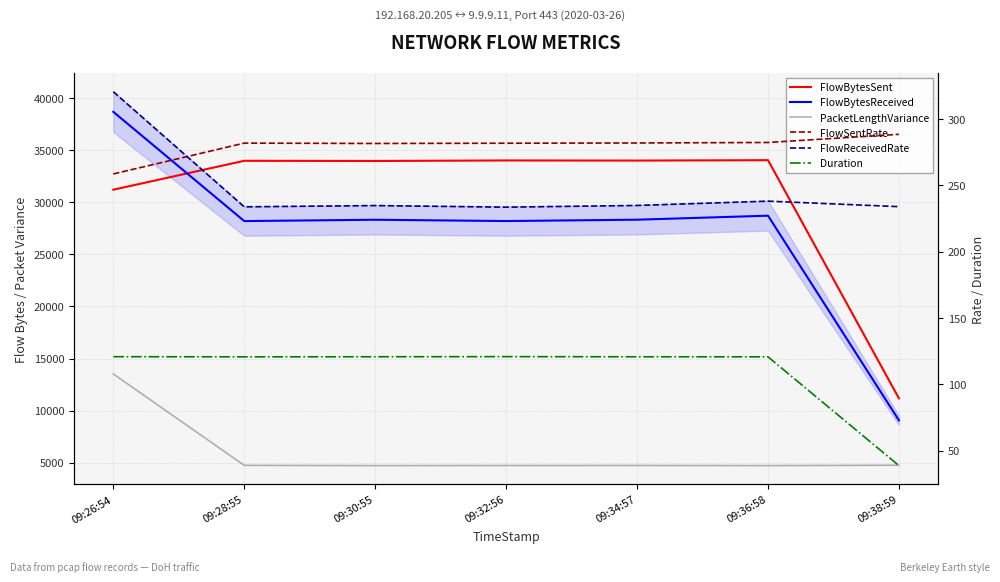

What is the difference between the maximum and minimum values in the FlowSentRate series?

29.9